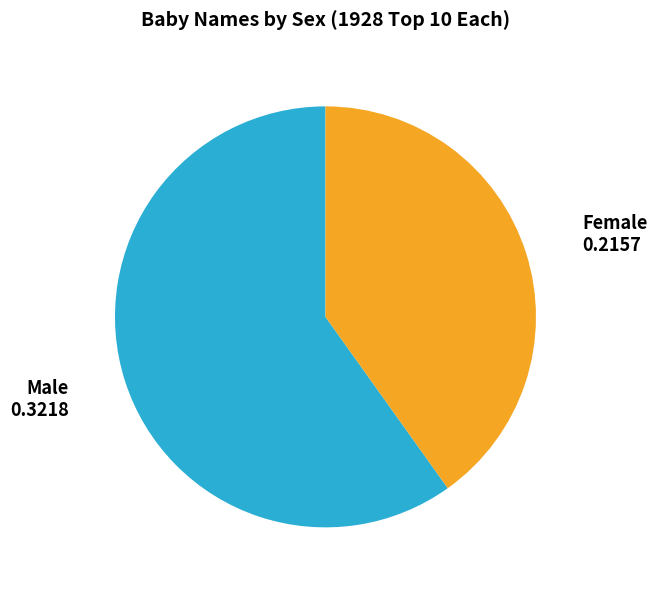

True or false: Male accounts for 60% of the total.

True